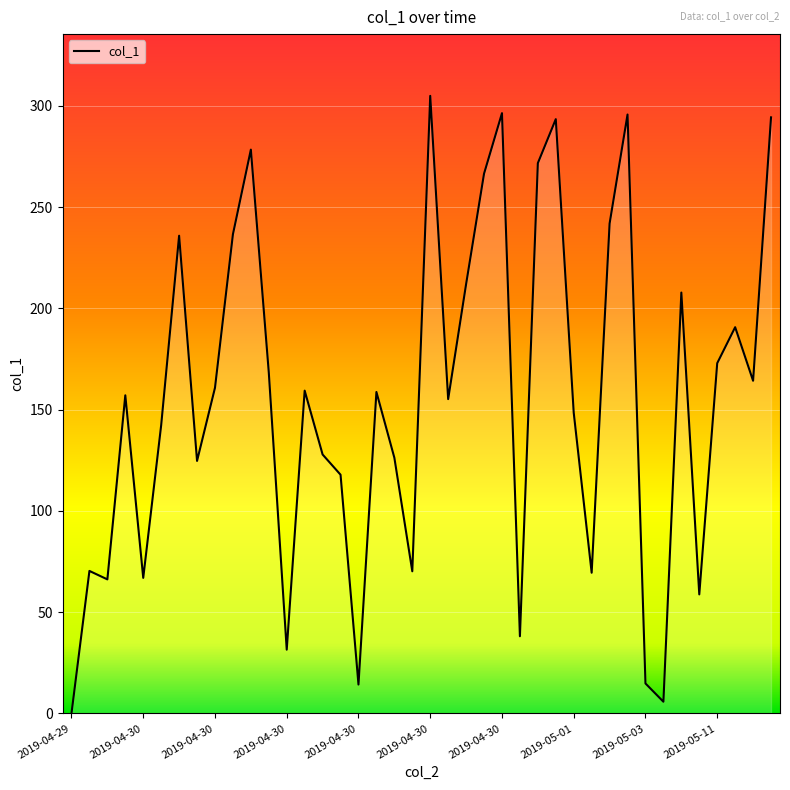

What is the difference between the maximum and minimum values?

305.0